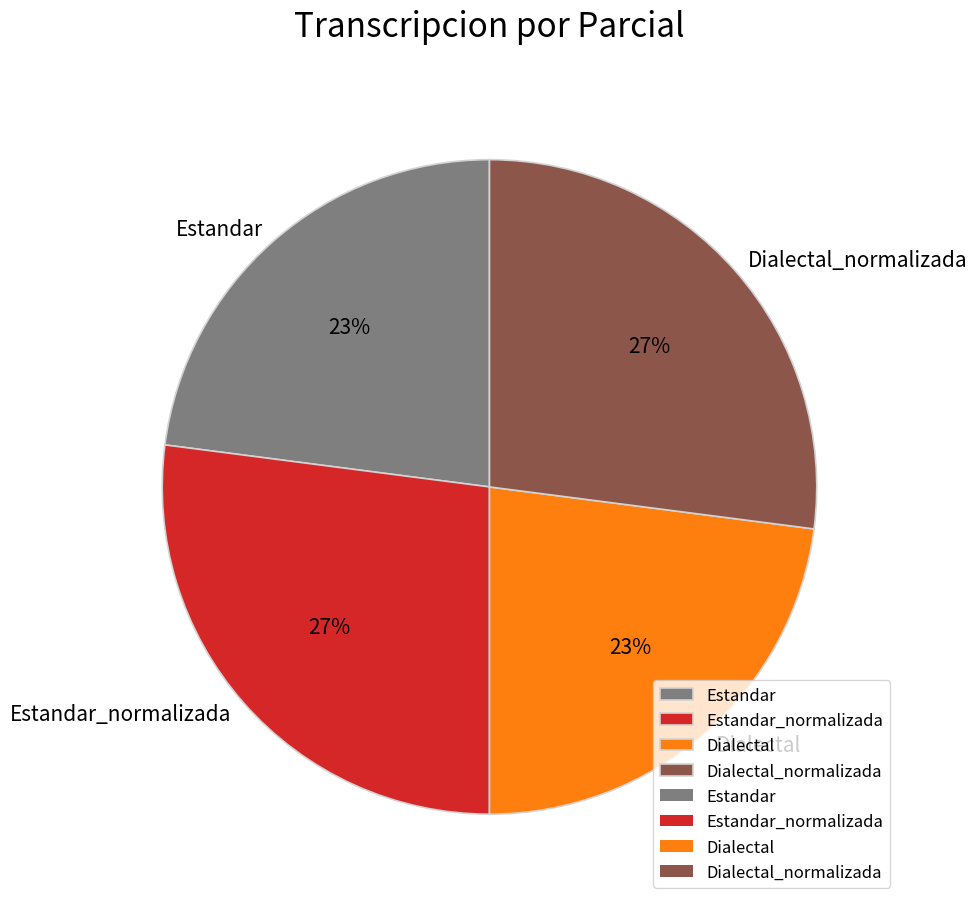

Does Estandar_normalizada represent more than half of the total?

No